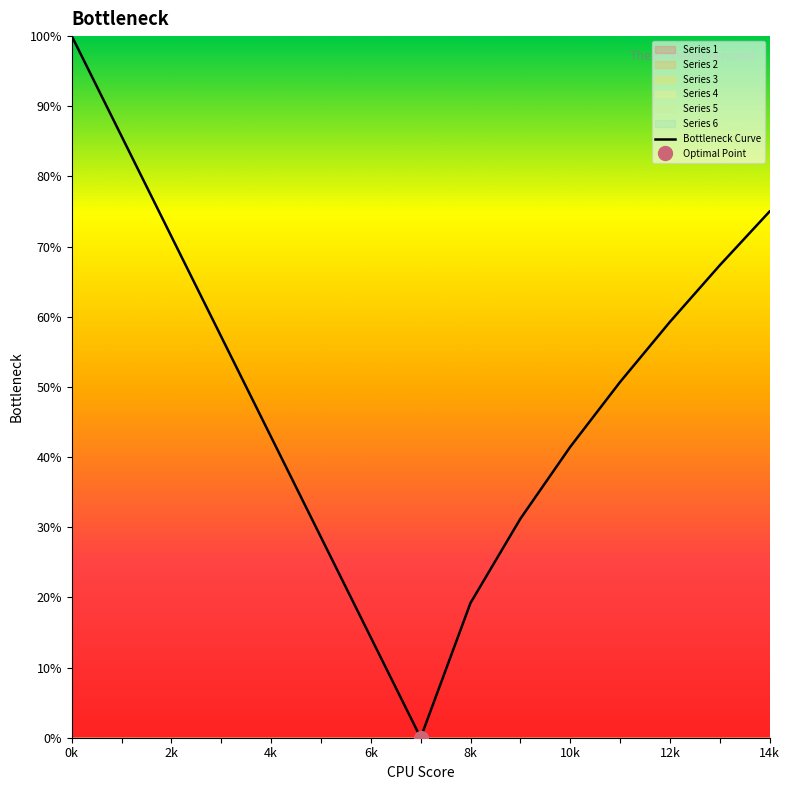

True or false: Bottleneck Curve has a value of 71.4 at 2k.

True